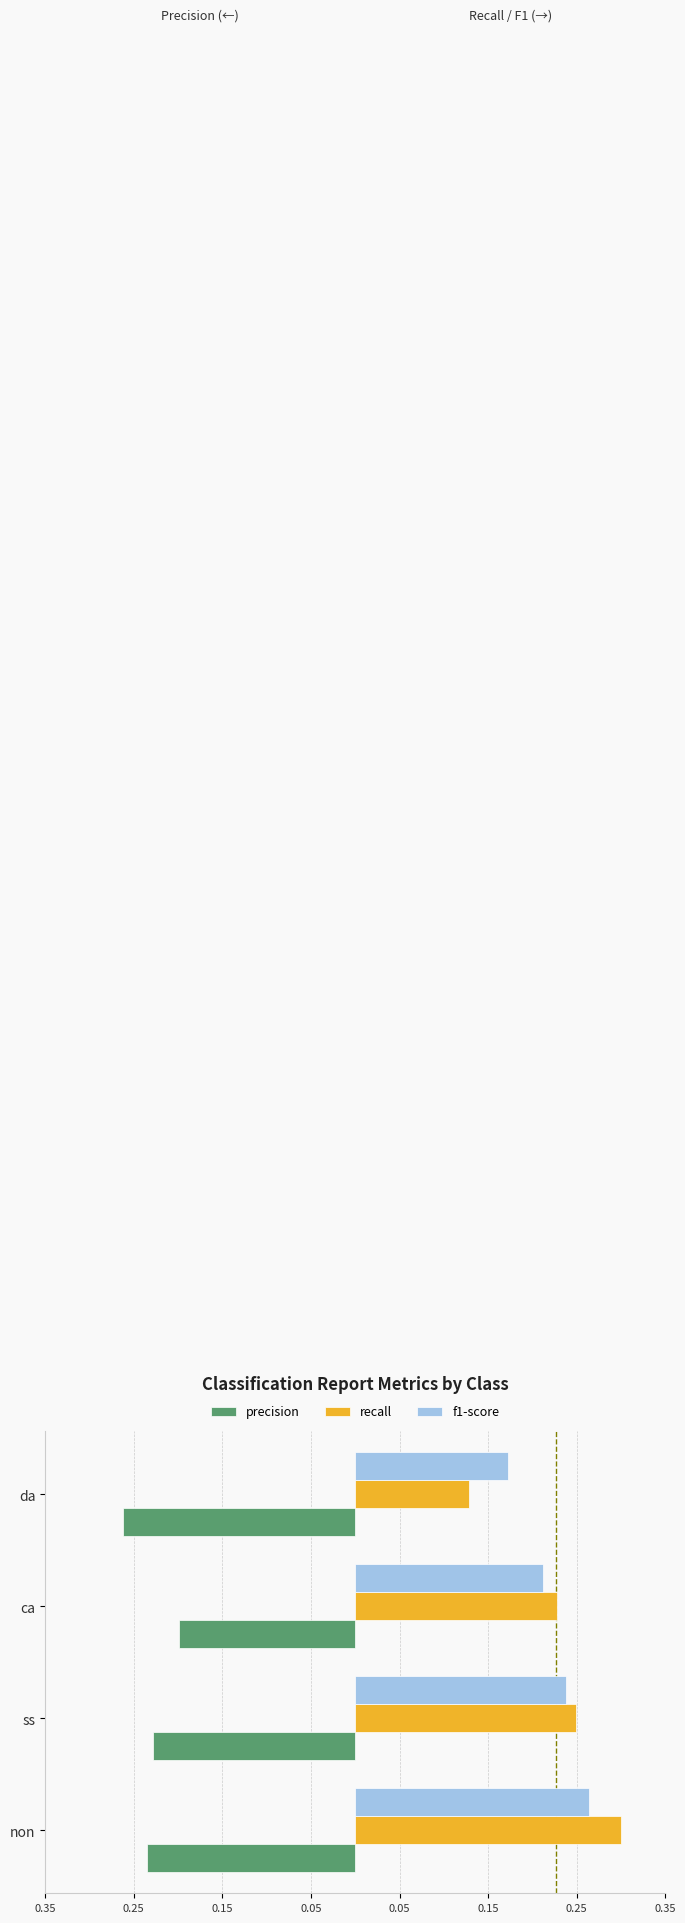

What are all the series names shown in the legend?

precision, recall, f1-score